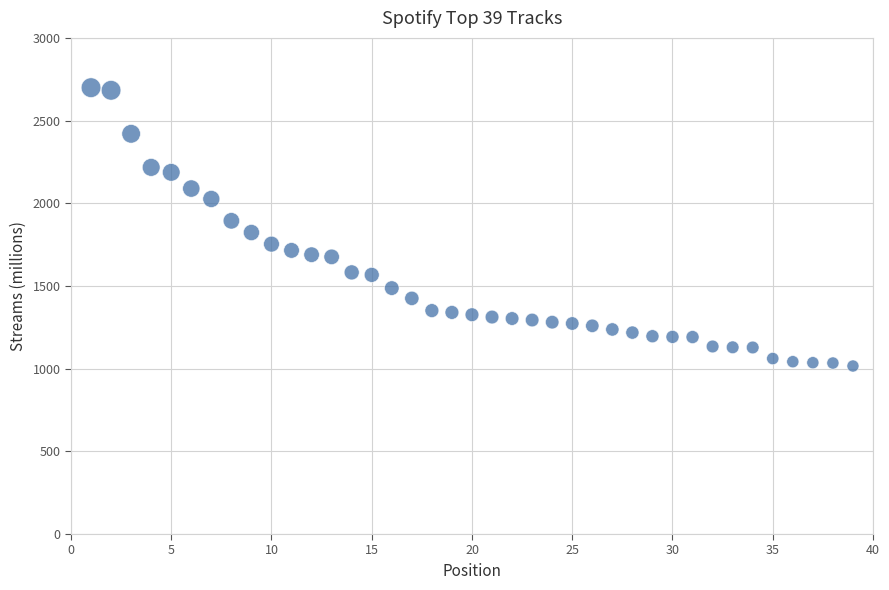

What is the range of Y values (max minus min)?

1683